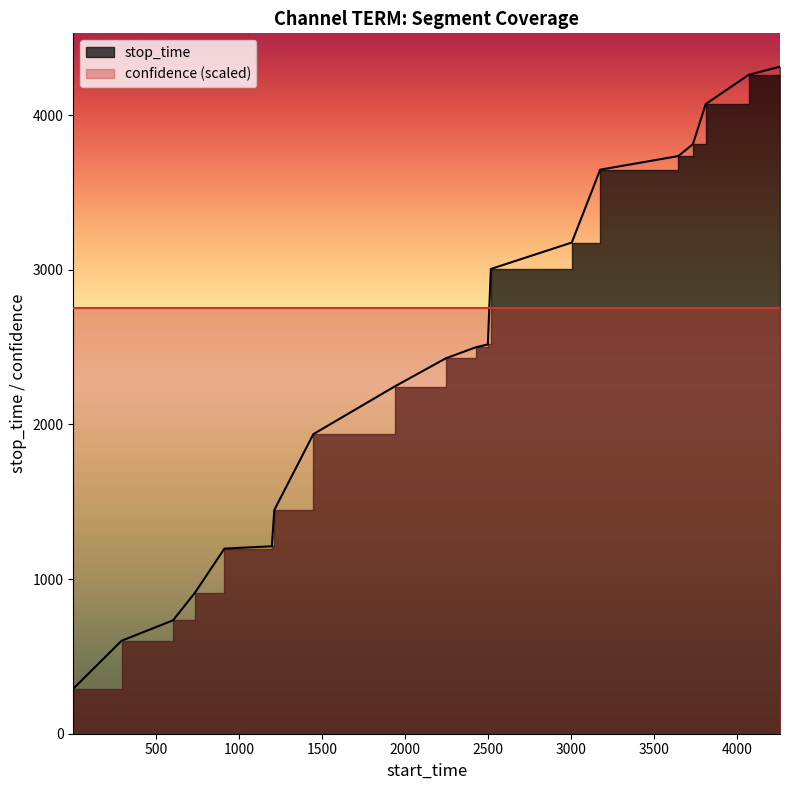

Where is the data nearest to the value 2302?

1938